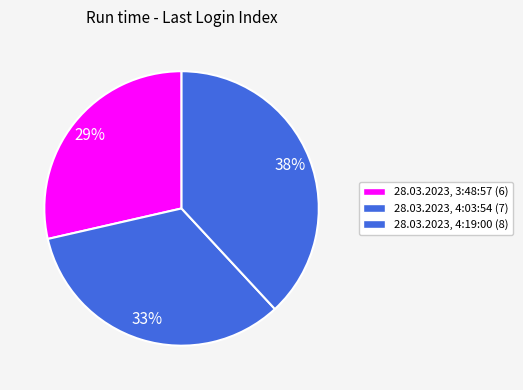

To the nearest percent, what portion does 28.03.2023, 4:19:00 represent?

38%